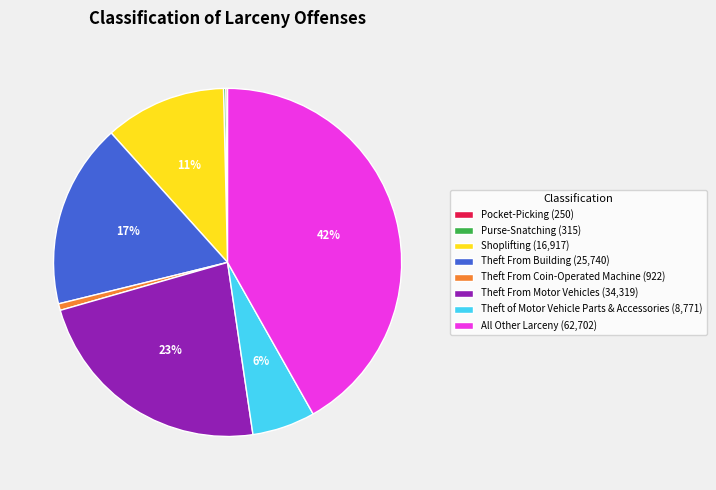

Is Theft From Motor Vehicles the majority of the pie?

No